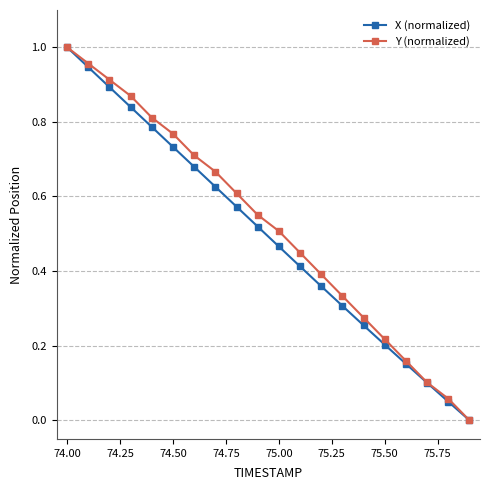

True or false: Y (normalized) has more than 2 interior local peaks.

False